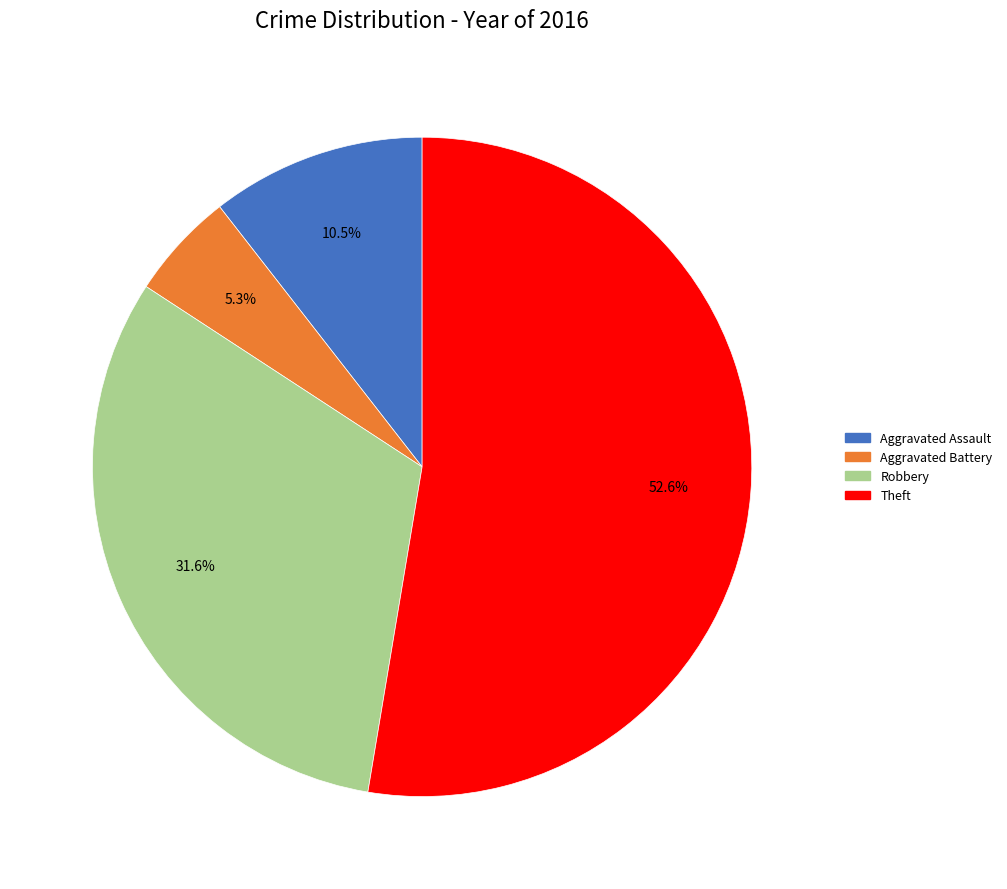

The Robbery slice represents 32% of the pie. True or false?

True